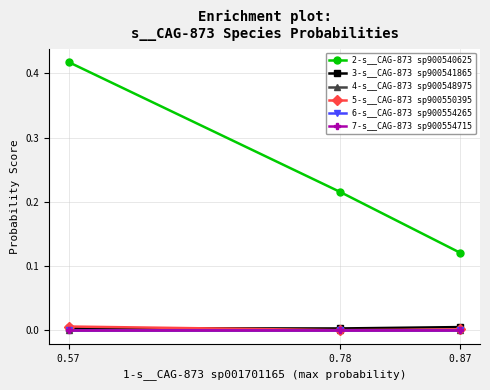

At 0.78, list the series in order from smallest to largest.

7-s__CAG-873 sp900554715, 6-s__CAG-873 sp900554265, 4-s__CAG-873 sp900548975, 5-s__CAG-873 sp900550395, 3-s__CAG-873 sp900541865, 2-s__CAG-873 sp900540625